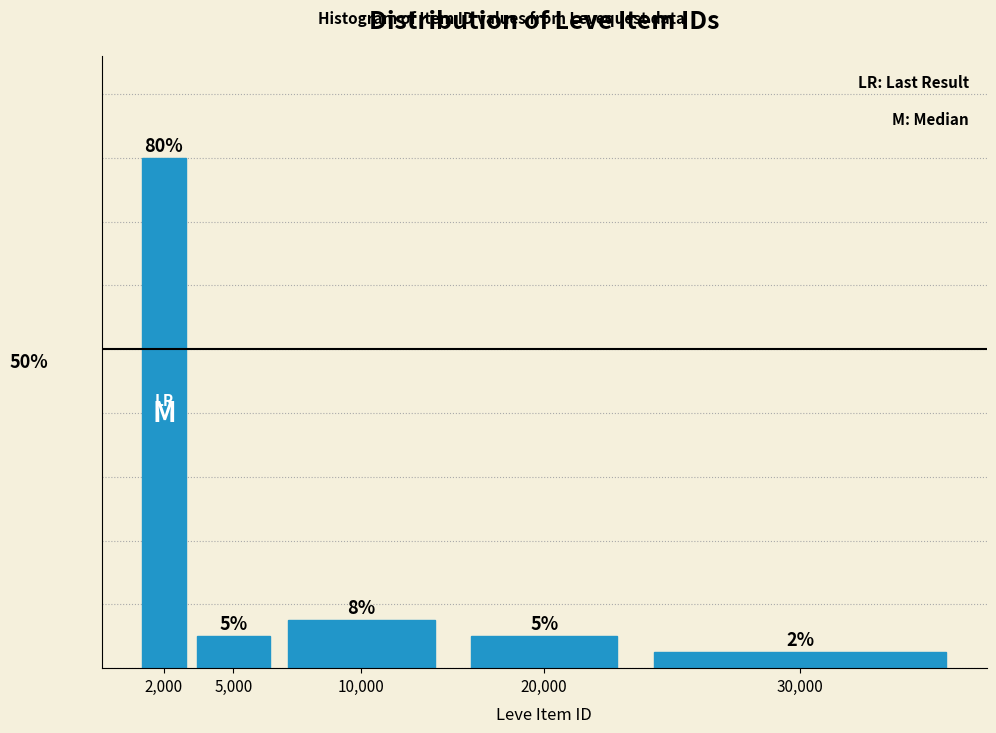

Which has a higher value, 10,000 or 2,000?

2,000